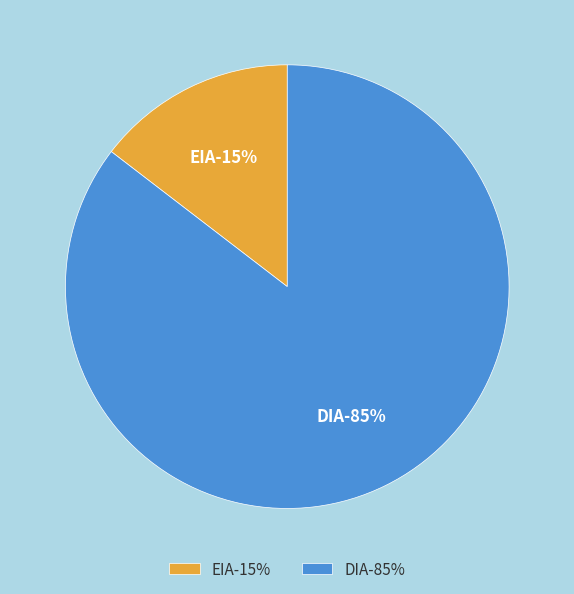

Does EIA account for over 50% of the chart?

No